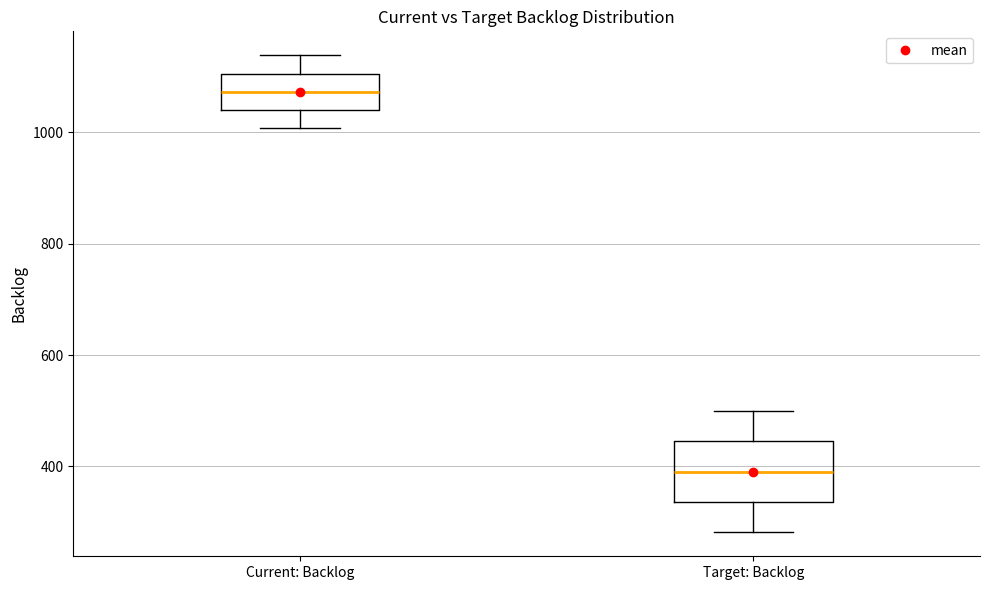

Which box's median line is the highest?

Current: Backlog